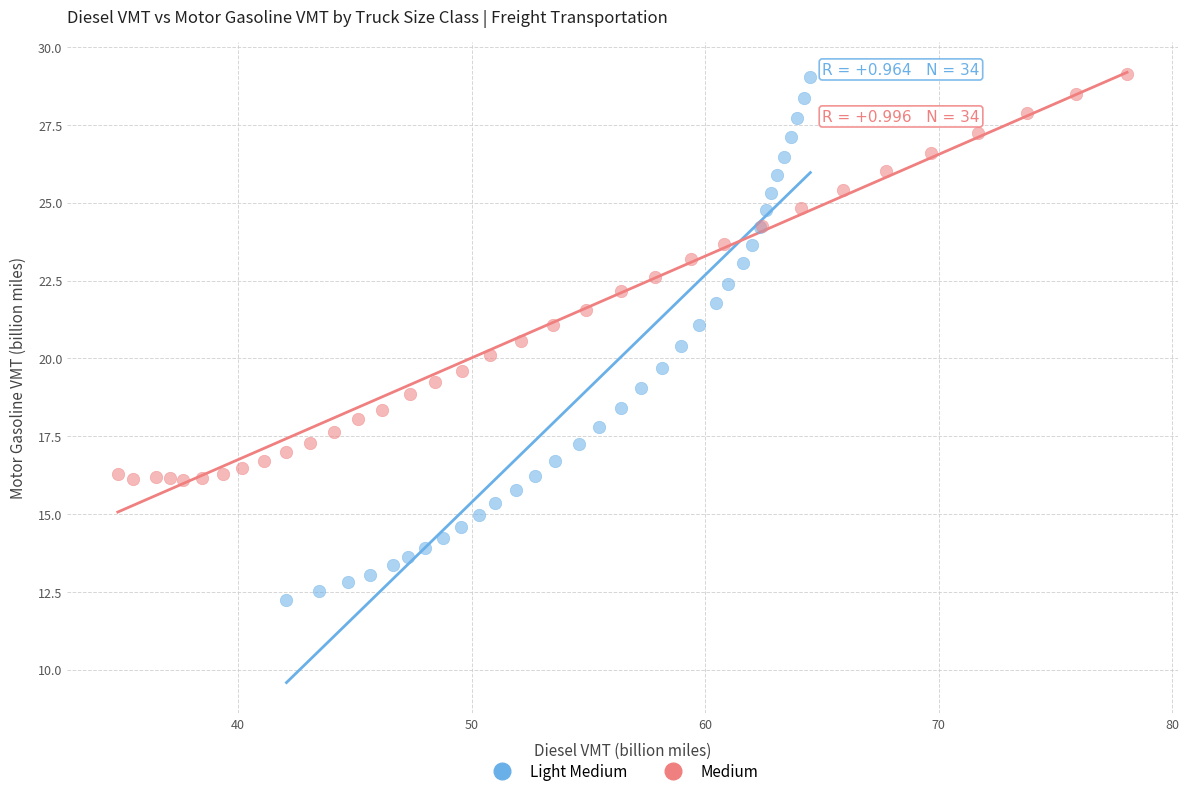

Which series has the largest Y range (max minus min)?

Light Medium